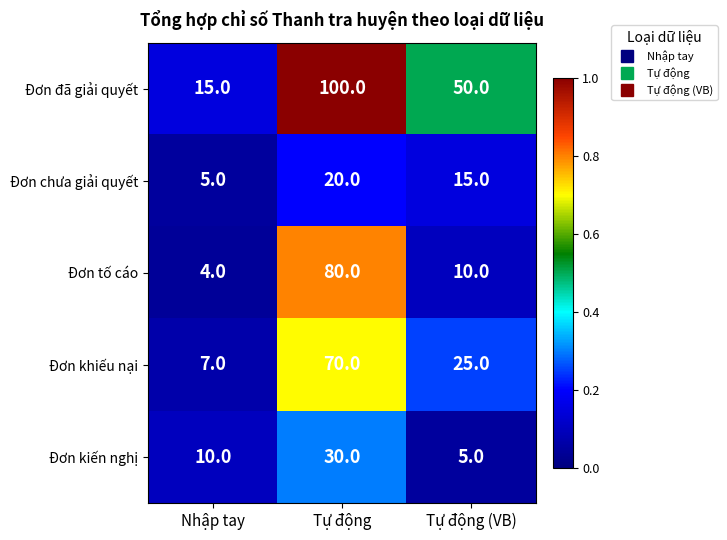

Reading left to right, transcribe all the data shown in this chart.

Đơn đã giải quyết: 15	100	50
Đơn chưa giải quyết: 5	20	15
Đơn tố cáo: 4	80	10
Đơn khiếu nại: 7	70	25
Đơn kiến nghị: 10	30	5